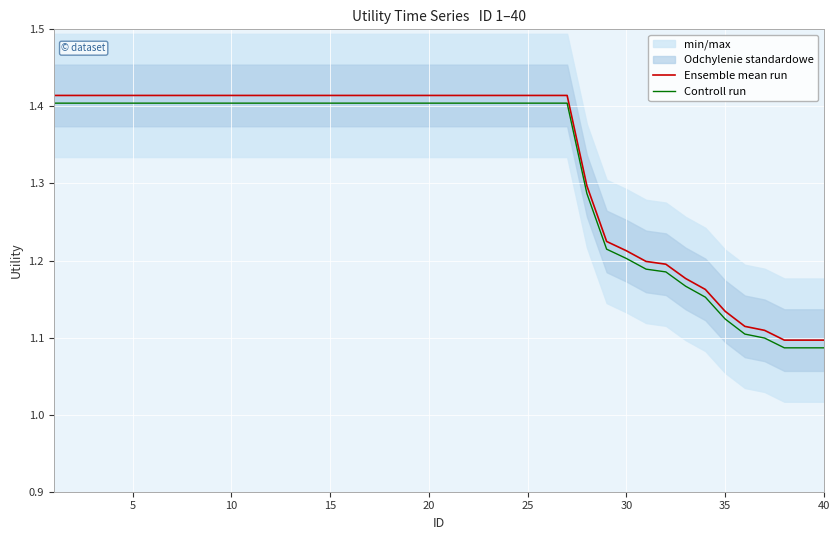

True or false: Controll run and Ensemble mean run cross at least once.

False